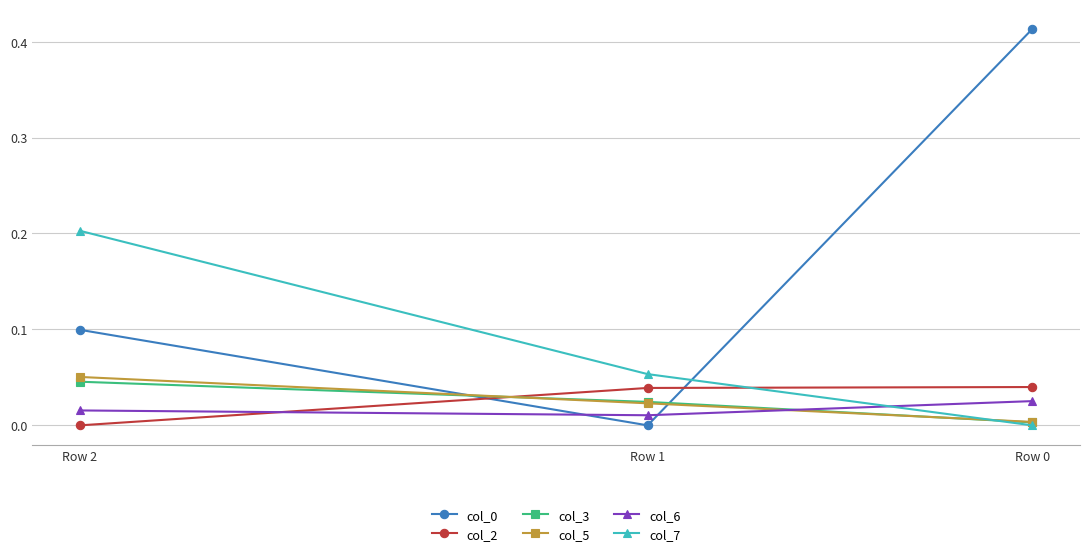

List the labels in order of col_7 value, smallest first.

Row 0, Row 1, Row 2